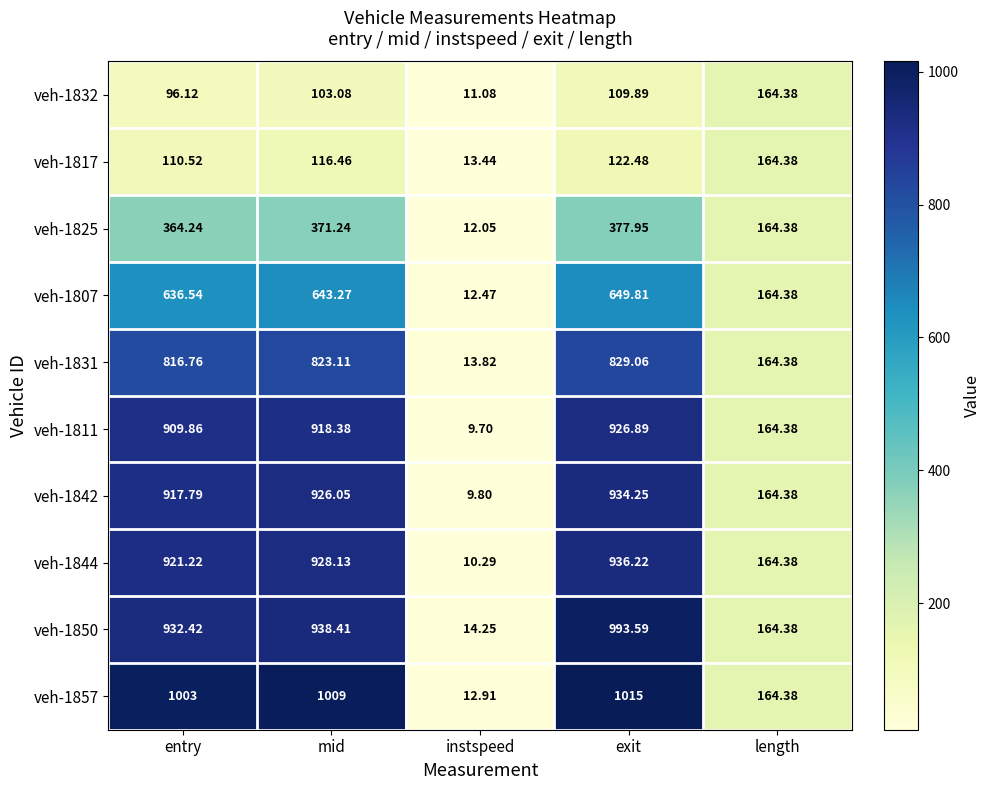

Which label corresponds to the smallest value in the chart?

instspeed